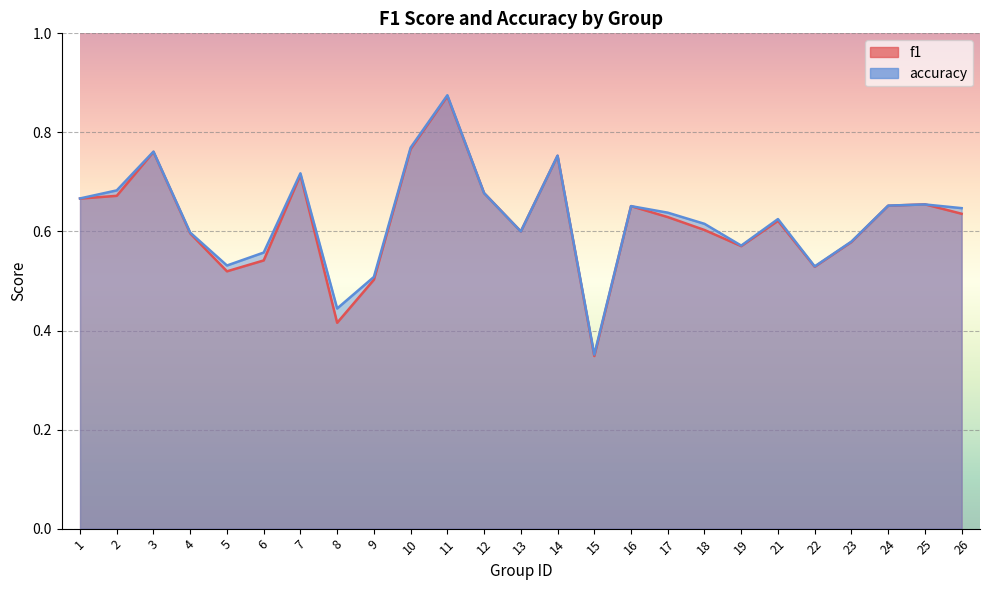

True or false: f1 and accuracy cross at least once.

True